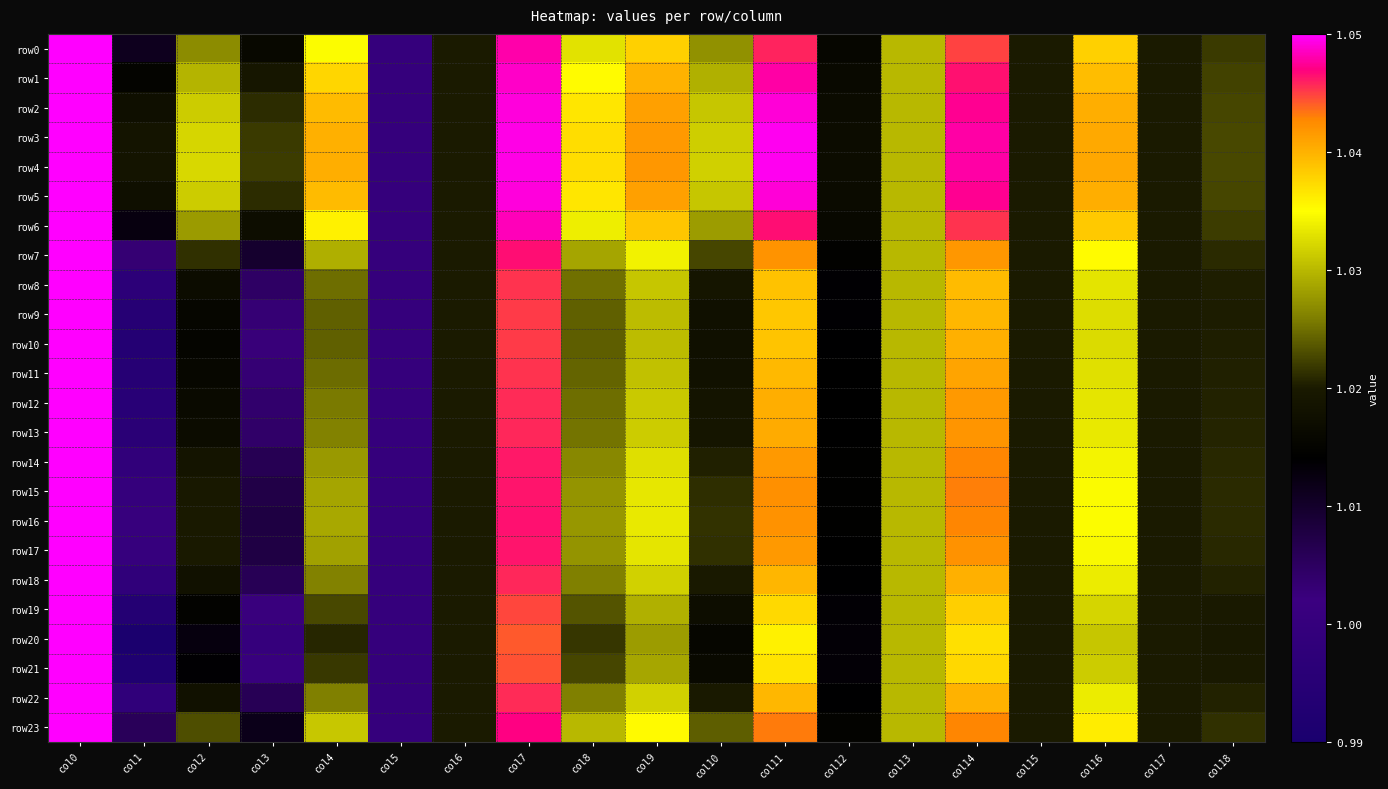

Reading right to left, extract all data points from this chart.

row0: col18=1.0	col17=1.0	col16=1.0	col15=1.0	col14=1.0	col13=1.0	col12=1.0	col11=1.0	col10=1.0	col9=1.0	col8=1.0	col7=1.0	col6=1.0	col5=1.0	col4=1.0	col3=1.0	col2=1.0	col1=1.0	col0=1.1
row1: col18=1.0	col17=1.0	col16=1.0	col15=1.0	col14=1.0	col13=1.0	col12=1.0	col11=1.0	col10=1.0	col9=1.0	col8=1.0	col7=1.0	col6=1.0	col5=1.0	col4=1.0	col3=1.0	col2=1.0	col1=1.0	col0=1.1
row2: col18=1.0	col17=1.0	col16=1.0	col15=1.0	col14=1.0	col13=1.0	col12=1.0	col11=1.0	col10=1.0	col9=1.0	col8=1.0	col7=1.0	col6=1.0	col5=1.0	col4=1.0	col3=1.0	col2=1.0	col1=1.0	col0=1.1
row3: col18=1.0	col17=1.0	col16=1.0	col15=1.0	col14=1.0	col13=1.0	col12=1.0	col11=1.0	col10=1.0	col9=1.0	col8=1.0	col7=1.0	col6=1.0	col5=1.0	col4=1.0	col3=1.0	col2=1.0	col1=1.0	col0=1.1
row4: col18=1.0	col17=1.0	col16=1.0	col15=1.0	col14=1.0	col13=1.0	col12=1.0	col11=1.0	col10=1.0	col9=1.0	col8=1.0	col7=1.0	col6=1.0	col5=1.0	col4=1.0	col3=1.0	col2=1.0	col1=1.0	col0=1.1
row5: col18=1.0	col17=1.0	col16=1.0	col15=1.0	col14=1.0	col13=1.0	col12=1.0	col11=1.0	col10=1.0	col9=1.0	col8=1.0	col7=1.0	col6=1.0	col5=1.0	col4=1.0	col3=1.0	col2=1.0	col1=1.0	col0=1.1
row6: col18=1.0	col17=1.0	col16=1.0	col15=1.0	col14=1.0	col13=1.0	col12=1.0	col11=1.0	col10=1.0	col9=1.0	col8=1.0	col7=1.0	col6=1.0	col5=1.0	col4=1.0	col3=1.0	col2=1.0	col1=1.0	col0=1.1
row7: col18=1.0	col17=1.0	col16=1.0	col15=1.0	col14=1.0	col13=1.0	col12=1.0	col11=1.0	col10=1.0	col9=1.0	col8=1.0	col7=1.0	col6=1.0	col5=1.0	col4=1.0	col3=1.0	col2=1.0	col1=1.0	col0=1.1
row8: col18=1.0	col17=1.0	col16=1.0	col15=1.0	col14=1.0	col13=1.0	col12=1.0	col11=1.0	col10=1.0	col9=1.0	col8=1.0	col7=1.0	col6=1.0	col5=1.0	col4=1.0	col3=1.0	col2=1.0	col1=1.0	col0=1.1
row9: col18=1.0	col17=1.0	col16=1.0	col15=1.0	col14=1.0	col13=1.0	col12=1.0	col11=1.0	col10=1.0	col9=1.0	col8=1.0	col7=1.0	col6=1.0	col5=1.0	col4=1.0	col3=1.0	col2=1.0	col1=1.0	col0=1.1
row10: col18=1.0	col17=1.0	col16=1.0	col15=1.0	col14=1.0	col13=1.0	col12=1.0	col11=1.0	col10=1.0	col9=1.0	col8=1.0	col7=1.0	col6=1.0	col5=1.0	col4=1.0	col3=1.0	col2=1.0	col1=1.0	col0=1.1
row11: col18=1.0	col17=1.0	col16=1.0	col15=1.0	col14=1.0	col13=1.0	col12=1.0	col11=1.0	col10=1.0	col9=1.0	col8=1.0	col7=1.0	col6=1.0	col5=1.0	col4=1.0	col3=1.0	col2=1.0	col1=1.0	col0=1.1
row12: col18=1.0	col17=1.0	col16=1.0	col15=1.0	col14=1.0	col13=1.0	col12=1.0	col11=1.0	col10=1.0	col9=1.0	col8=1.0	col7=1.0	col6=1.0	col5=1.0	col4=1.0	col3=1.0	col2=1.0	col1=1.0	col0=1.1
row13: col18=1.0	col17=1.0	col16=1.0	col15=1.0	col14=1.0	col13=1.0	col12=1.0	col11=1.0	col10=1.0	col9=1.0	col8=1.0	col7=1.0	col6=1.0	col5=1.0	col4=1.0	col3=1.0	col2=1.0	col1=1.0	col0=1.1
row14: col18=1.0	col17=1.0	col16=1.0	col15=1.0	col14=1.0	col13=1.0	col12=1.0	col11=1.0	col10=1.0	col9=1.0	col8=1.0	col7=1.0	col6=1.0	col5=1.0	col4=1.0	col3=1.0	col2=1.0	col1=1.0	col0=1.1
row15: col18=1.0	col17=1.0	col16=1.0	col15=1.0	col14=1.0	col13=1.0	col12=1.0	col11=1.0	col10=1.0	col9=1.0	col8=1.0	col7=1.0	col6=1.0	col5=1.0	col4=1.0	col3=1.0	col2=1.0	col1=1.0	col0=1.1
row16: col18=1.0	col17=1.0	col16=1.0	col15=1.0	col14=1.0	col13=1.0	col12=1.0	col11=1.0	col10=1.0	col9=1.0	col8=1.0	col7=1.0	col6=1.0	col5=1.0	col4=1.0	col3=1.0	col2=1.0	col1=1.0	col0=1.1
row17: col18=1.0	col17=1.0	col16=1.0	col15=1.0	col14=1.0	col13=1.0	col12=1.0	col11=1.0	col10=1.0	col9=1.0	col8=1.0	col7=1.0	col6=1.0	col5=1.0	col4=1.0	col3=1.0	col2=1.0	col1=1.0	col0=1.1
row18: col18=1.0	col17=1.0	col16=1.0	col15=1.0	col14=1.0	col13=1.0	col12=1.0	col11=1.0	col10=1.0	col9=1.0	col8=1.0	col7=1.0	col6=1.0	col5=1.0	col4=1.0	col3=1.0	col2=1.0	col1=1.0	col0=1.1
row19: col18=1.0	col17=1.0	col16=1.0	col15=1.0	col14=1.0	col13=1.0	col12=1.0	col11=1.0	col10=1.0	col9=1.0	col8=1.0	col7=1.0	col6=1.0	col5=1.0	col4=1.0	col3=1.0	col2=1.0	col1=1.0	col0=1.1
row20: col18=1.0	col17=1.0	col16=1.0	col15=1.0	col14=1.0	col13=1.0	col12=1.0	col11=1.0	col10=1.0	col9=1.0	col8=1.0	col7=1.0	col6=1.0	col5=1.0	col4=1.0	col3=1.0	col2=1.0	col1=1.0	col0=1.1
row21: col18=1.0	col17=1.0	col16=1.0	col15=1.0	col14=1.0	col13=1.0	col12=1.0	col11=1.0	col10=1.0	col9=1.0	col8=1.0	col7=1.0	col6=1.0	col5=1.0	col4=1.0	col3=1.0	col2=1.0	col1=1.0	col0=1.1
row22: col18=1.0	col17=1.0	col16=1.0	col15=1.0	col14=1.0	col13=1.0	col12=1.0	col11=1.0	col10=1.0	col9=1.0	col8=1.0	col7=1.0	col6=1.0	col5=1.0	col4=1.0	col3=1.0	col2=1.0	col1=1.0	col0=1.1
row23: col18=1.0	col17=1.0	col16=1.0	col15=1.0	col14=1.0	col13=1.0	col12=1.0	col11=1.0	col10=1.0	col9=1.0	col8=1.0	col7=1.0	col6=1.0	col5=1.0	col4=1.0	col3=1.0	col2=1.0	col1=1.0	col0=1.1